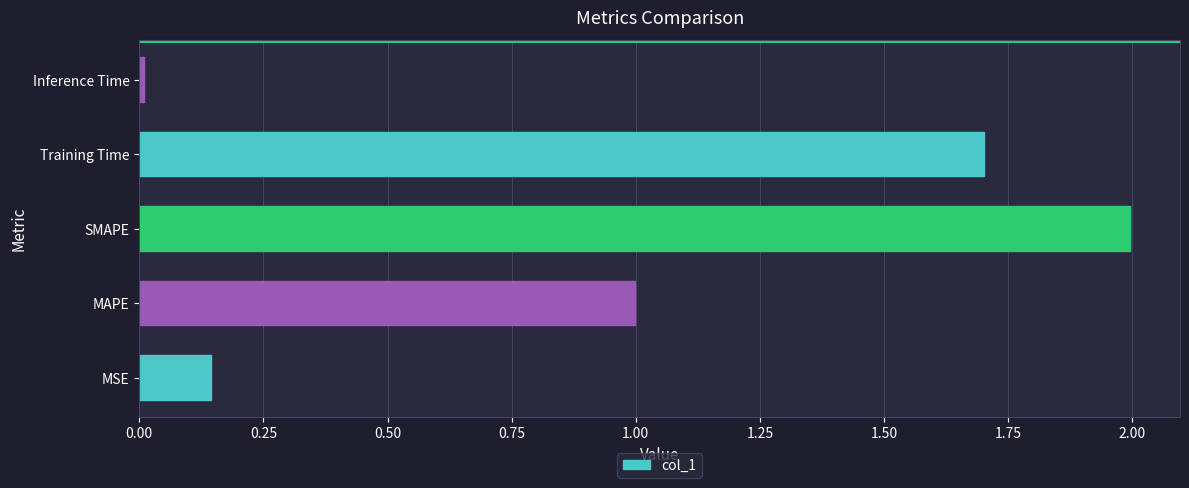

Approximately how many times larger is the value at MAPE compared to SMAPE?

0.5